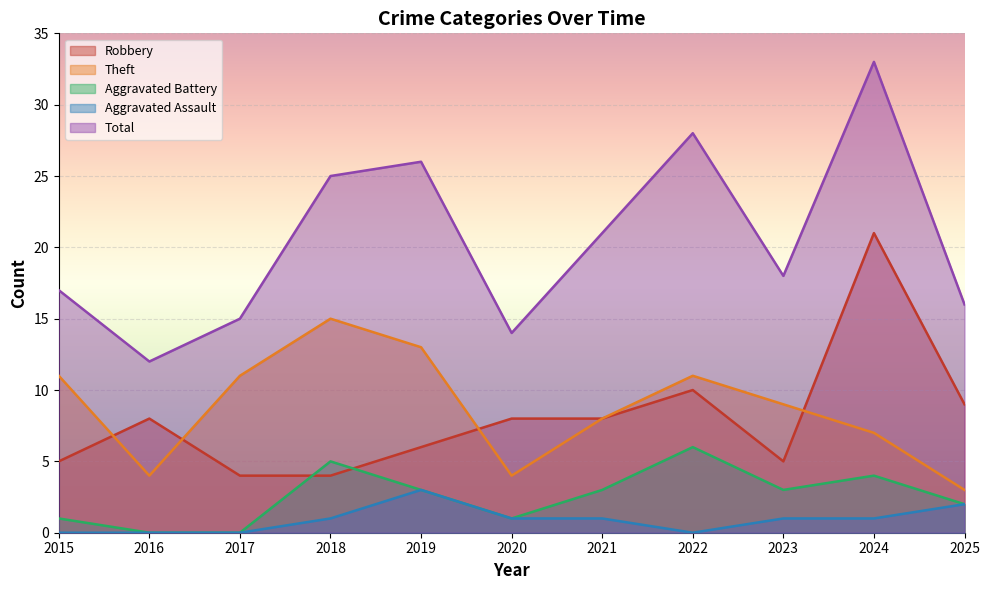

Reading left to right, transcribe all the data shown in this chart.

Robbery: 2015=5	2016=8	2017=4	2018=4	2019=6	2020=8	2021=8	2022=10	2023=5	2024=21	2025=9
Theft: 2015=11	2016=4	2017=11	2018=15	2019=13	2020=4	2021=8	2022=11	2023=9	2024=7	2025=3
Aggravated Battery: 2015=1	2016=0	2017=0	2018=5	2019=3	2020=1	2021=3	2022=6	2023=3	2024=4	2025=2
Aggravated Assault: 2015=0	2016=0	2017=0	2018=1	2019=3	2020=1	2021=1	2022=0	2023=1	2024=1	2025=2
Total: 2015=17	2016=12	2017=15	2018=25	2019=26	2020=14	2021=21	2022=28	2023=18	2024=33	2025=16